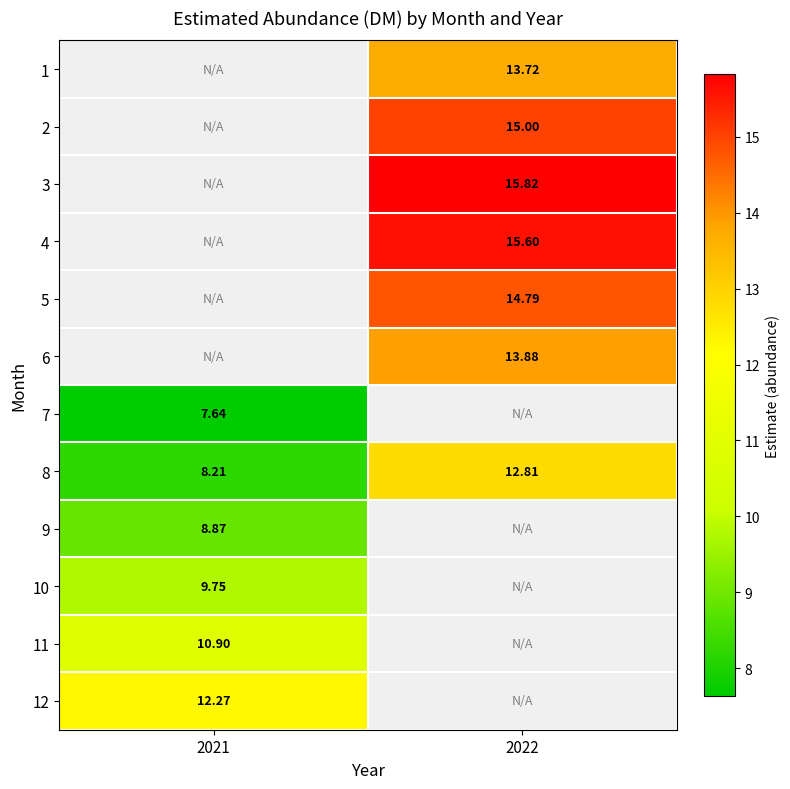

Which category has the lowest value across all series?

2021